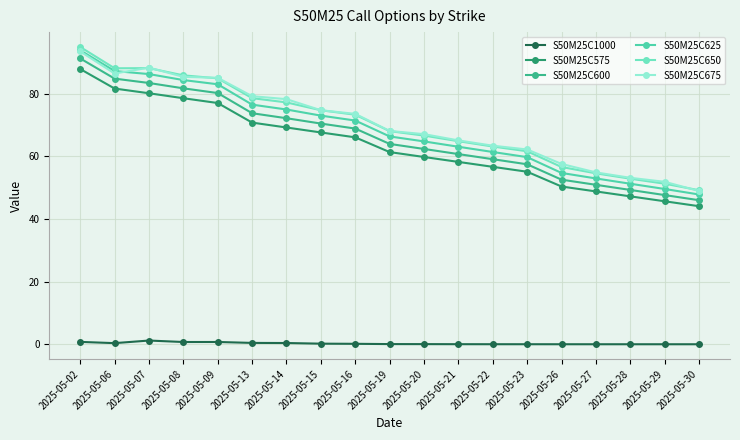

What is the total value across all series at 2025-05-20?

320.5